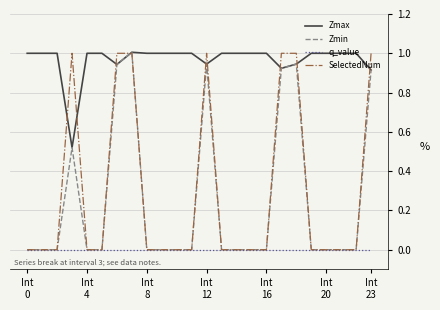

True or false: Zmax and q_value cross at least once.

False